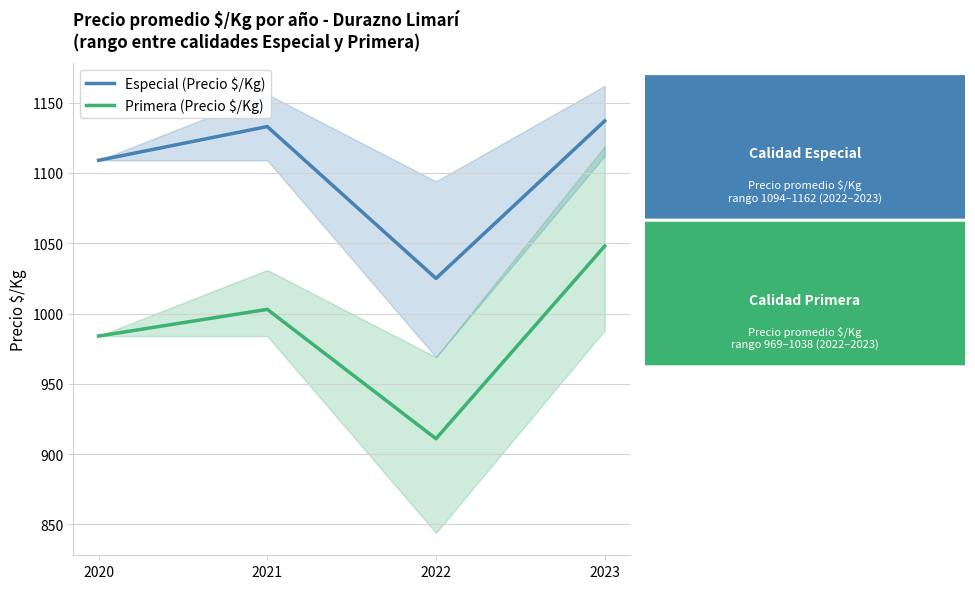

Which has a higher value, 2021 or 2022?

2021